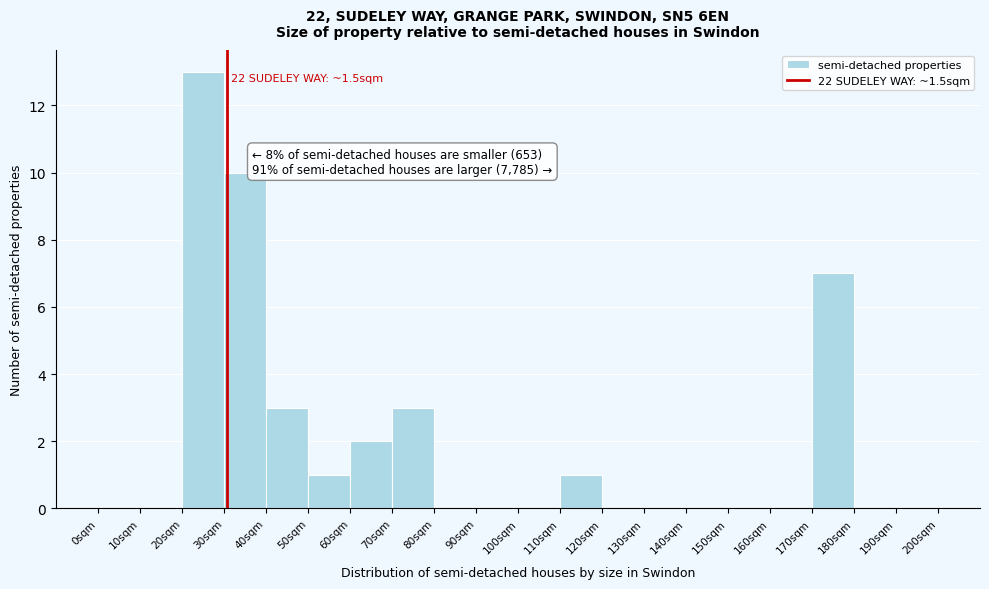

Reading left to right, extract all data points from this chart.

0sqm=0	10sqm=0	20sqm=13	30sqm=10	40sqm=3	50sqm=1	60sqm=2	70sqm=3	80sqm=0	90sqm=0	100sqm=0	110sqm=1	120sqm=0	130sqm=0	140sqm=0	150sqm=0	160sqm=0	170sqm=7	180sqm=0	190sqm=0